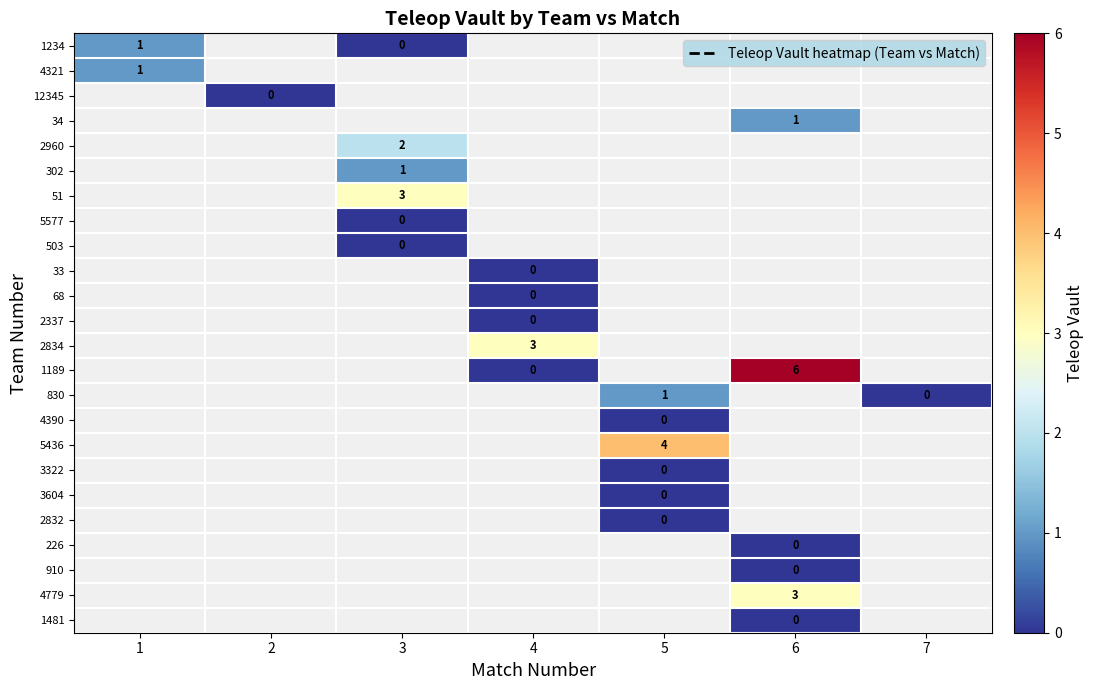

At which category does the chart reach its minimum across all series?

3